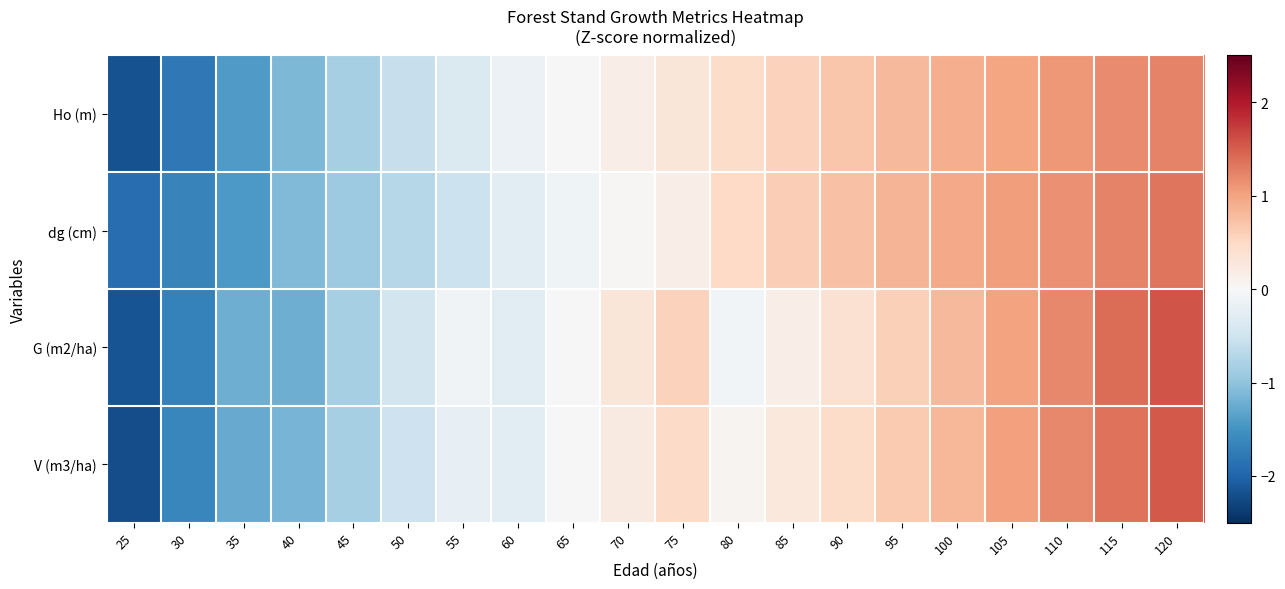

Reading right to left, list all the values displayed in this chart.

Ho (m): 120=1.2	115=1.2	110=1.1	105=1.0	100=0.9	95=0.8	90=0.7	85=0.6	80=0.5	75=0.3	70=0.2	65=0.0	60=-0.2	55=-0.4	50=-0.6	45=-0.8	40=-1.1	35=-1.4	30=-1.8	25=-2.2
dg (cm): 120=1.3	115=1.2	110=1.2	105=1.1	100=1.0	95=0.8	90=0.7	85=0.6	80=0.5	75=0.2	70=0.0	65=-0.1	60=-0.3	55=-0.5	50=-0.7	45=-0.9	40=-1.1	35=-1.4	30=-1.7	25=-1.9
G (m2/ha): 120=1.6	115=1.4	110=1.2	105=1.0	100=0.8	95=0.6	90=0.4	85=0.2	80=-0.1	75=0.6	70=0.3	65=0.0	60=-0.3	55=-0.1	50=-0.5	45=-0.8	40=-1.2	35=-1.2	30=-1.7	25=-2.2
V (m3/ha): 120=1.5	115=1.4	110=1.2	105=1.0	100=0.8	95=0.7	90=0.5	85=0.3	80=0.1	75=0.5	70=0.2	65=-0.0	60=-0.3	55=-0.2	50=-0.5	45=-0.8	40=-1.2	35=-1.3	30=-1.6	25=-2.2